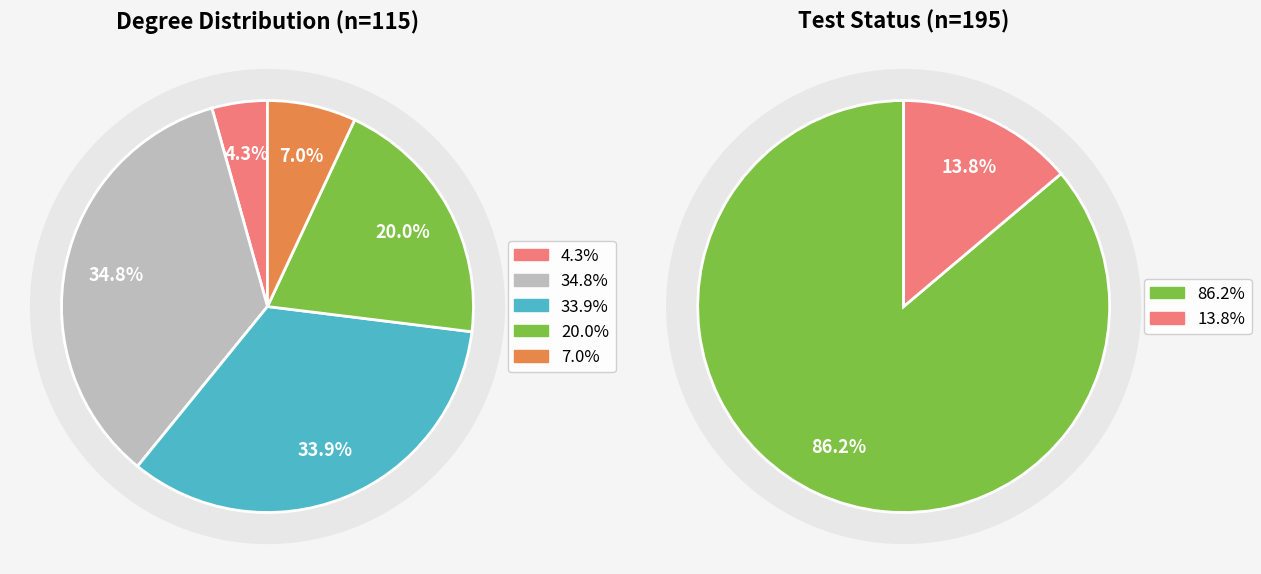

Do degree_3 and degree_5 together represent more than half of the pie?

No